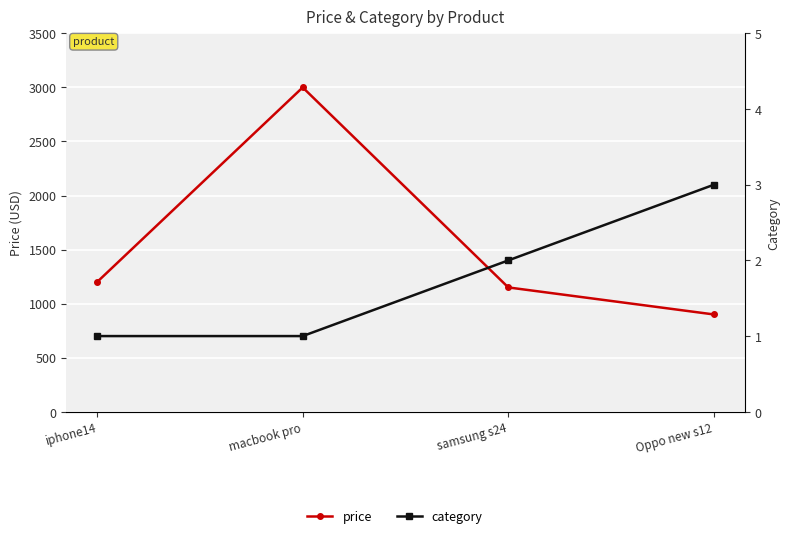

What is the average value of the category series?

2